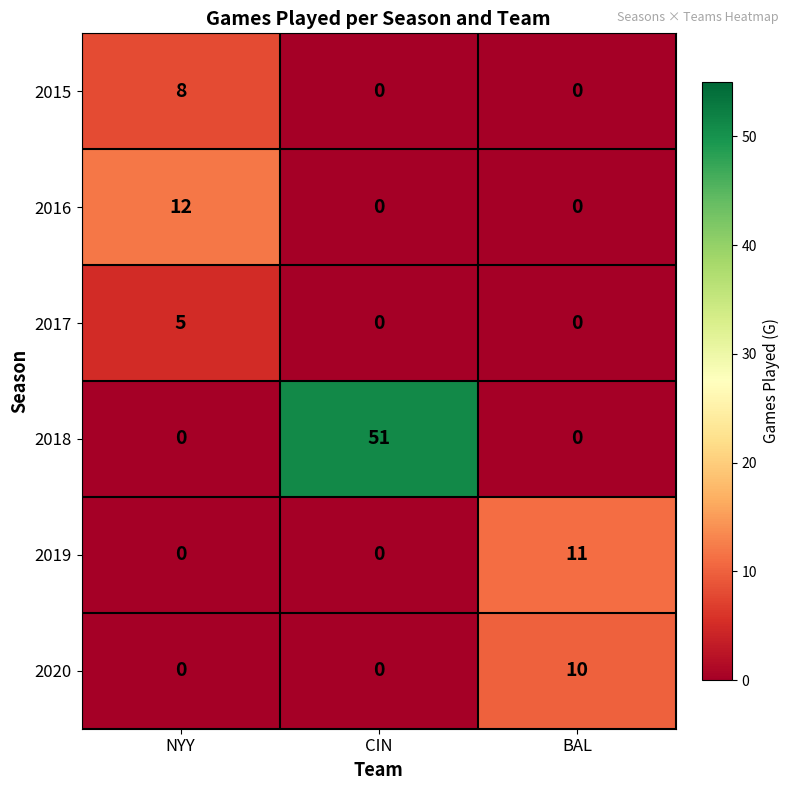

Reading right to left, what are all the values shown in this chart?

2015: 0	0	8
2016: 0	0	12
2017: 0	0	5
2018: 0	51	0
2019: 11	0	0
2020: 10	0	0